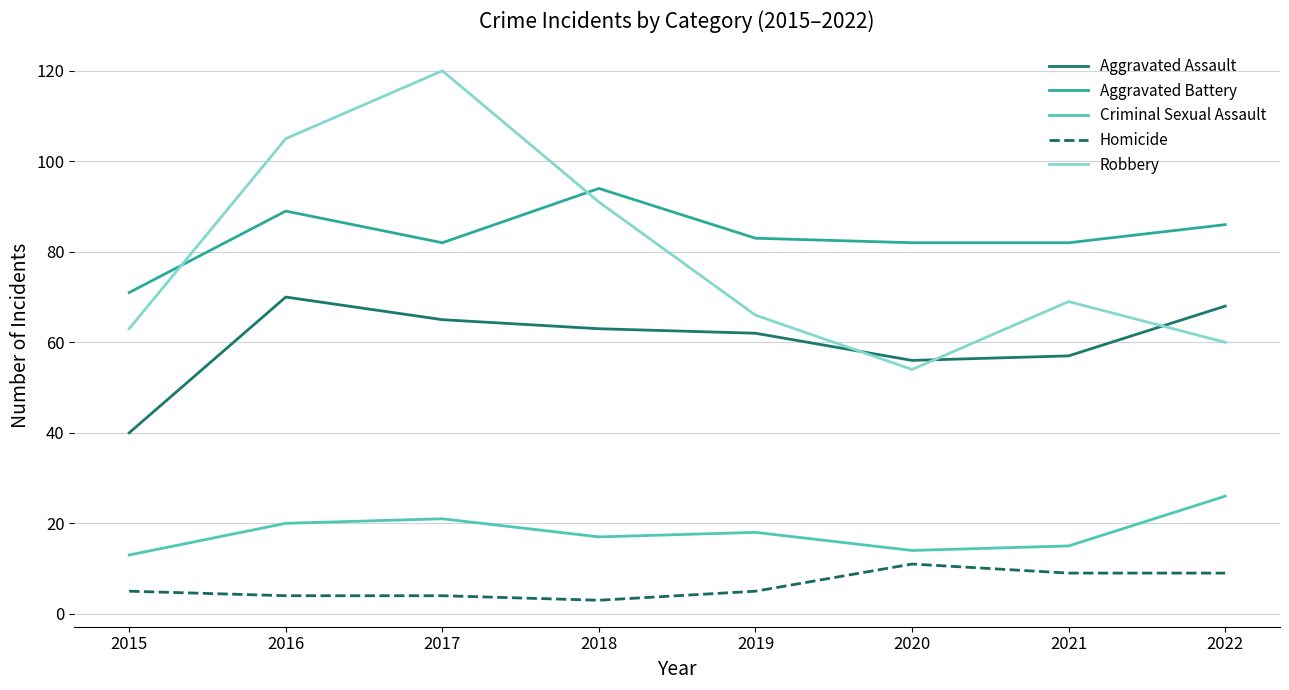

How many values in the Robbery series are below 69?

4